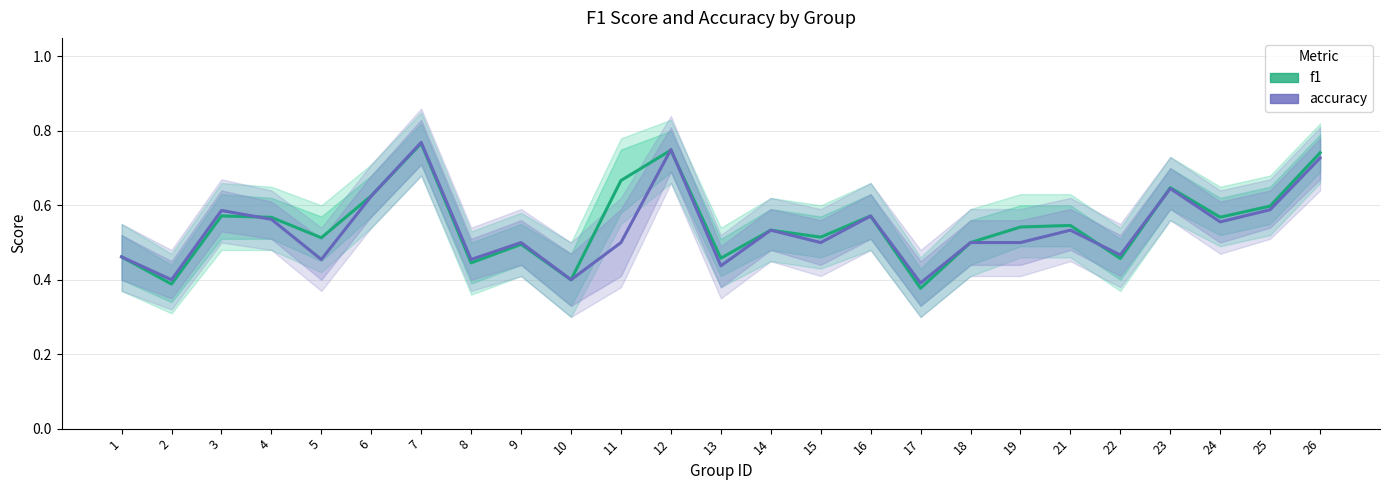

After their last crossing, which series has the higher values: accuracy or f1?

f1